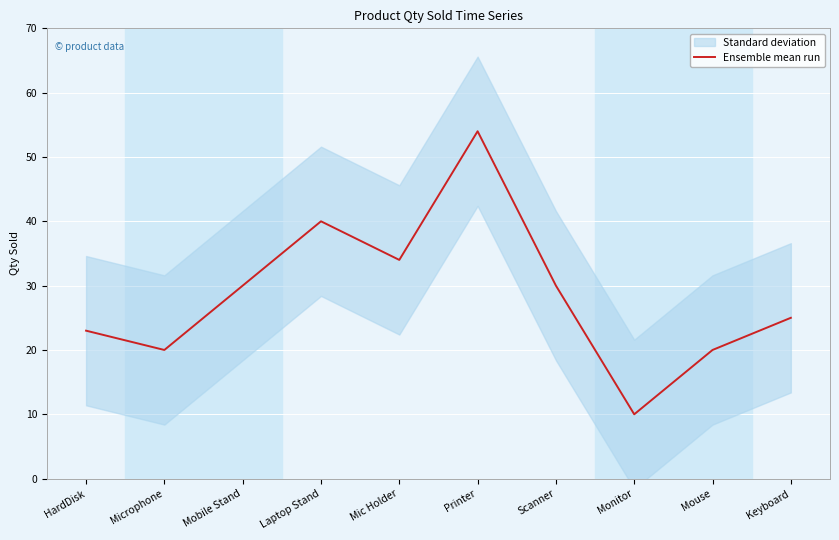

Approximately how many times larger is the value at Monitor compared to Mic Holder?

0.3